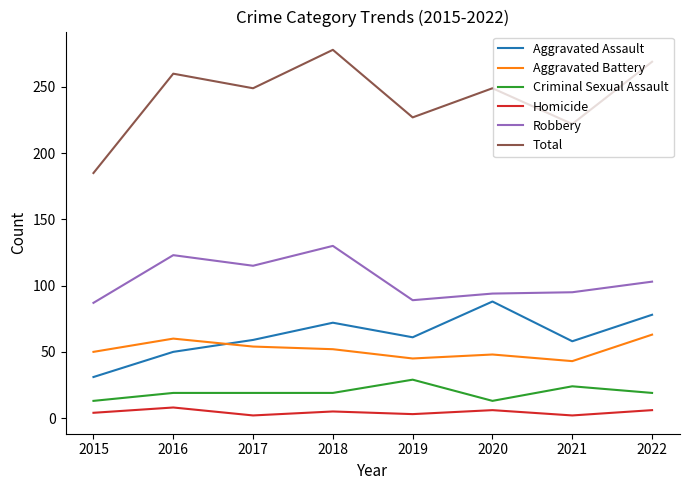

At which category is the sum across all series the highest?

2018